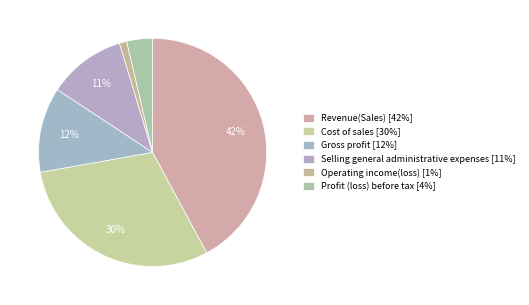

Is there any slice that represents more than half of the pie?

No